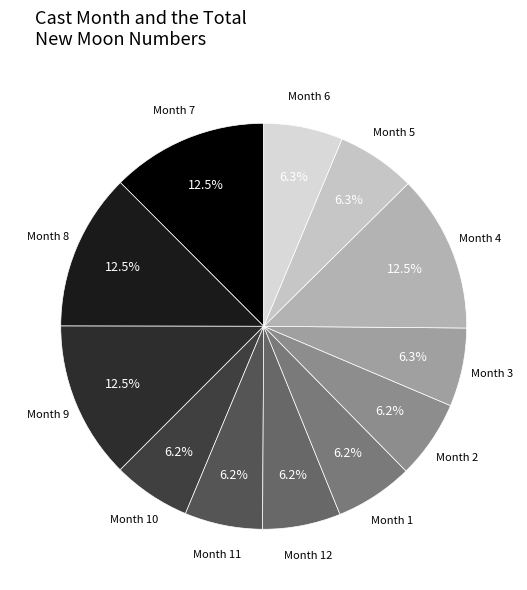

Is there any slice that represents more than half of the pie?

No